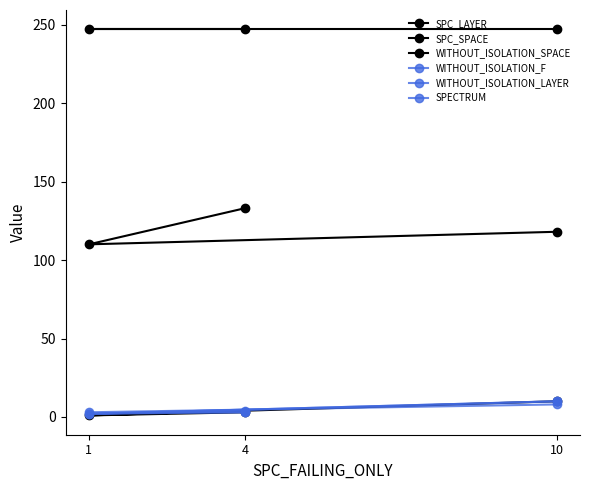

Is the value of SPC_LAYER at 4 greater than the value of WITHOUT_ISOLATION_F at 4?

No